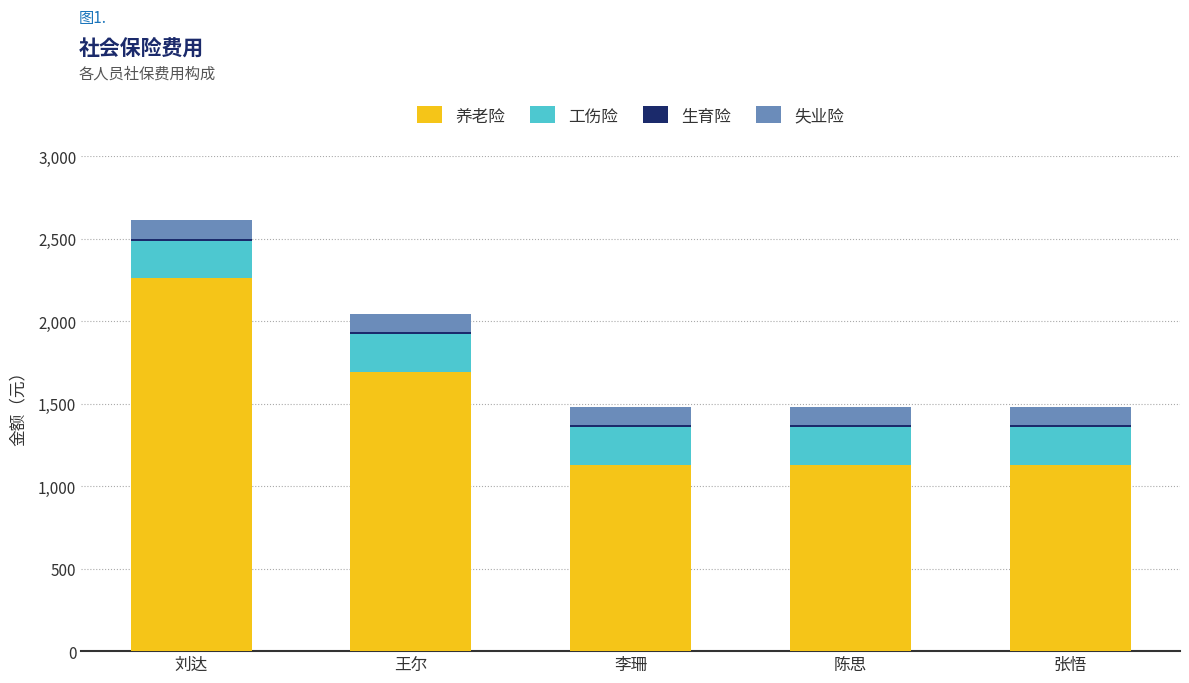

How many bars are there in total?

5